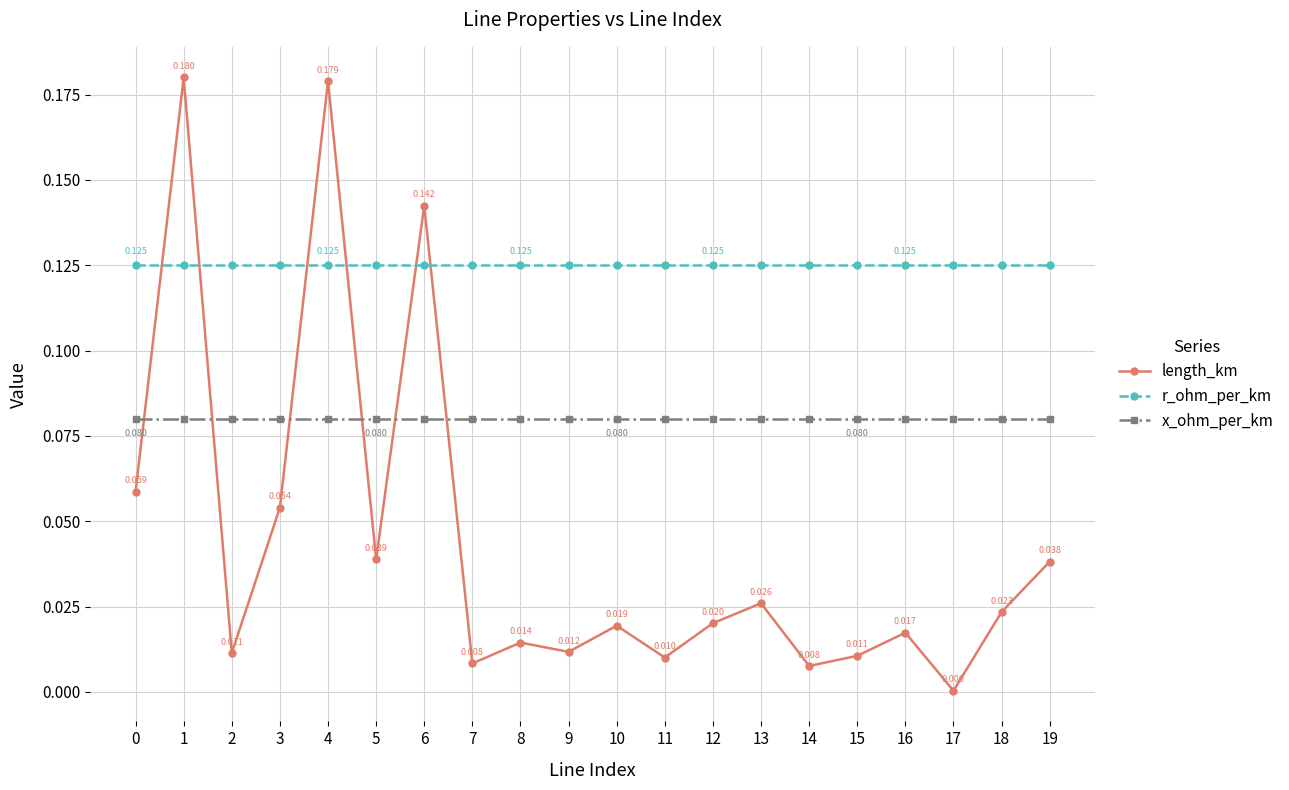

True or false: length_km and x_ohm_per_km cross at least once.

True